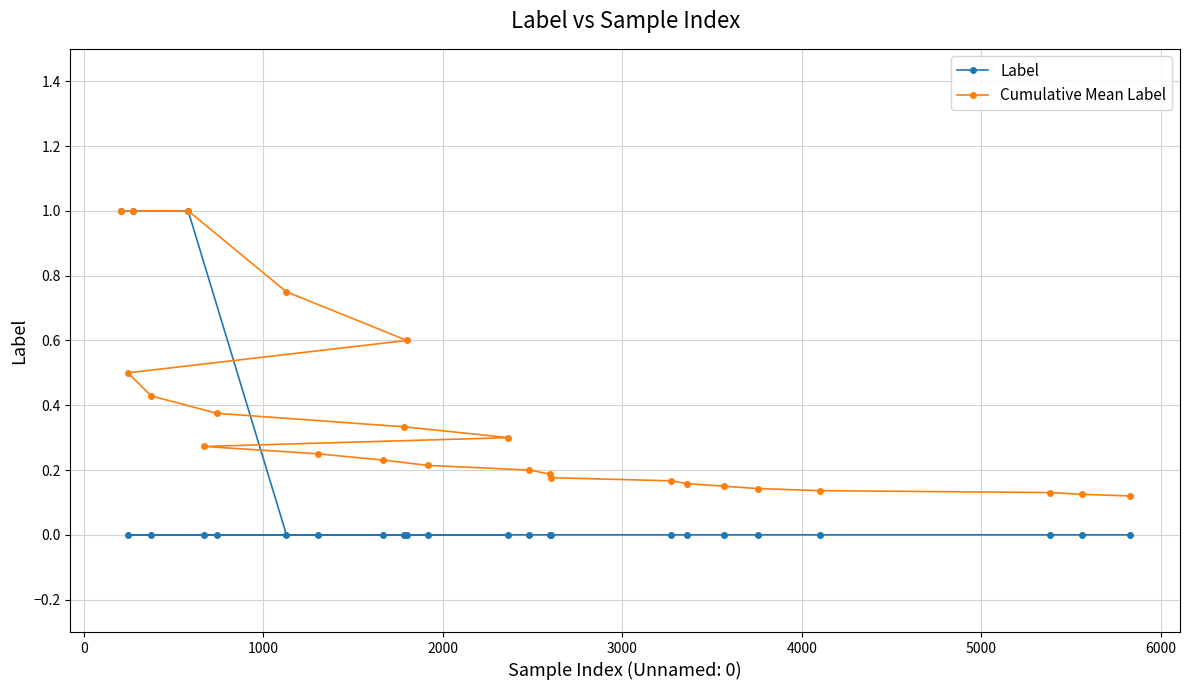

List the series in order of their peak value, highest first.

Label, Cumulative Mean Label